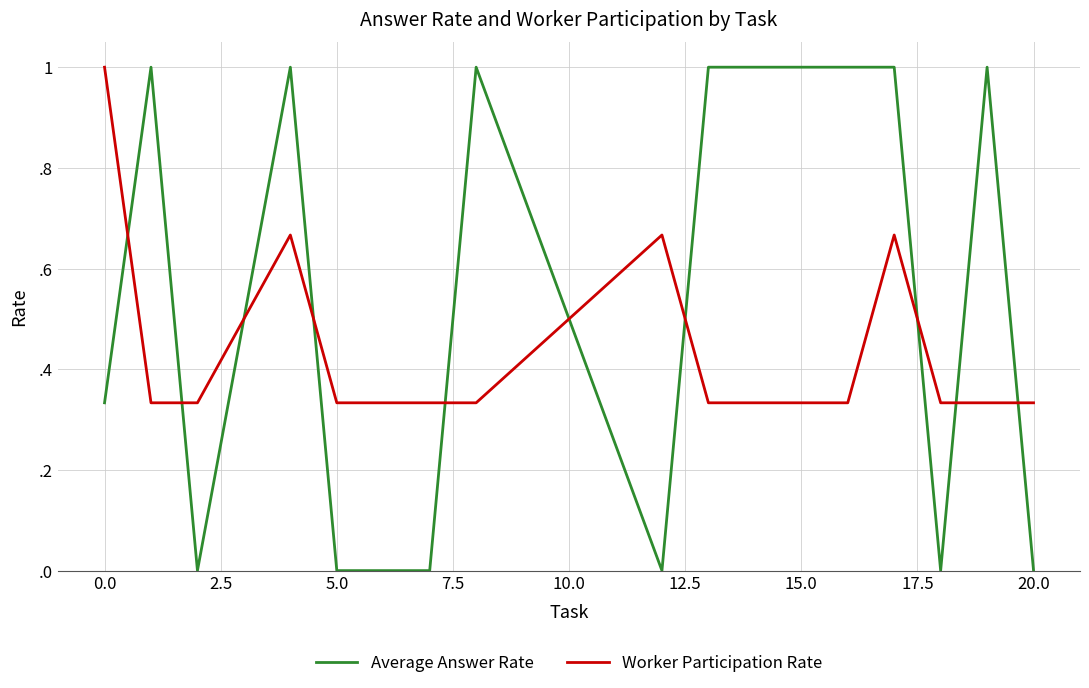

What are all the series names shown in the legend?

Average Answer Rate, Worker Participation Rate